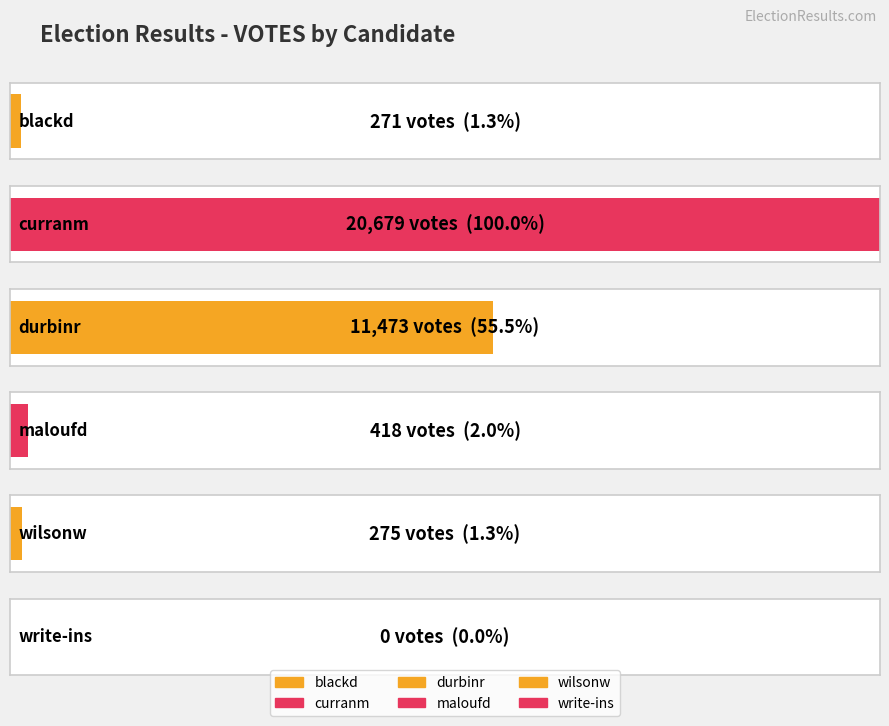

Reading right to left, list all the values displayed in this chart.

write-ins=0	wilsonw=275	maloufd=418	durbinr=11473	curranm=20679	blackd=271